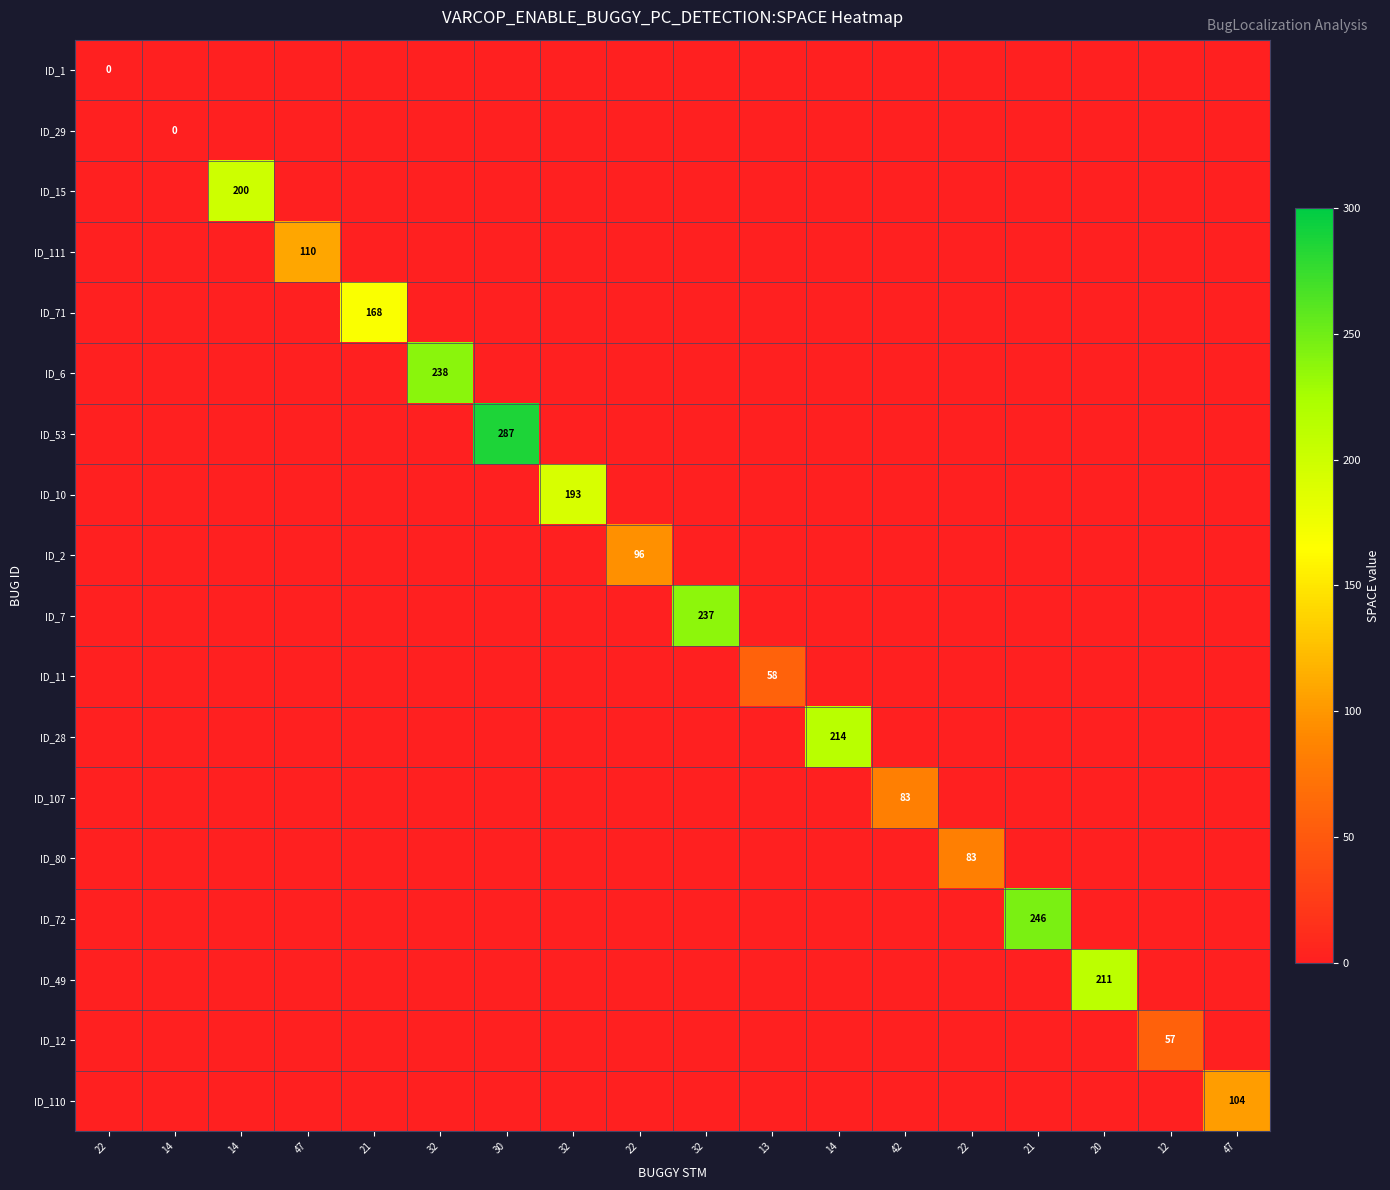

At which category does the chart reach its minimum across all series?

22